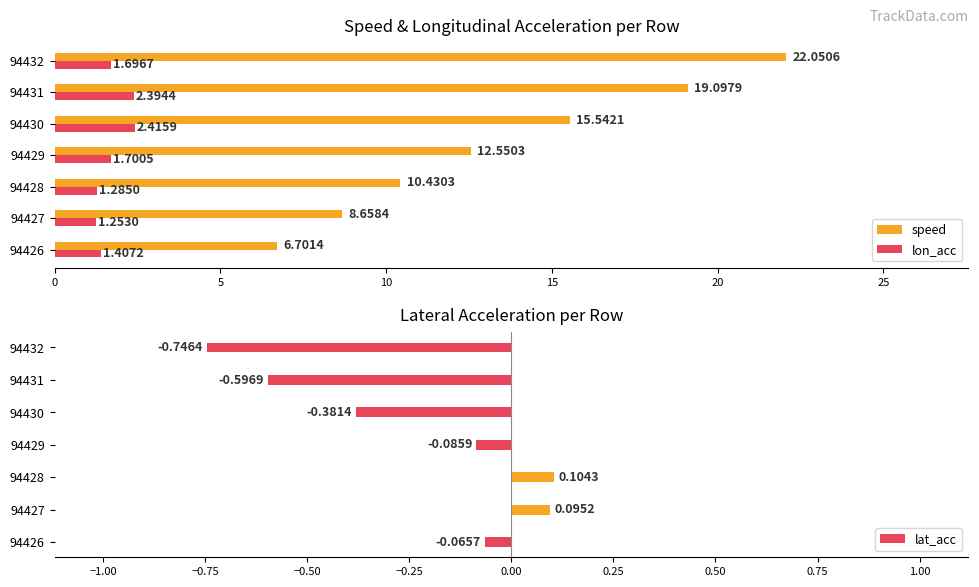

Is the value of speed at 94430 greater than the value of lon_acc at 94429?

Yes